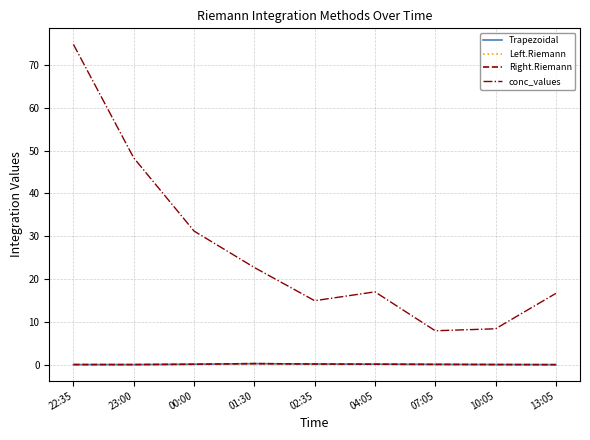

At how many categories does at least one series exceed 38?

2